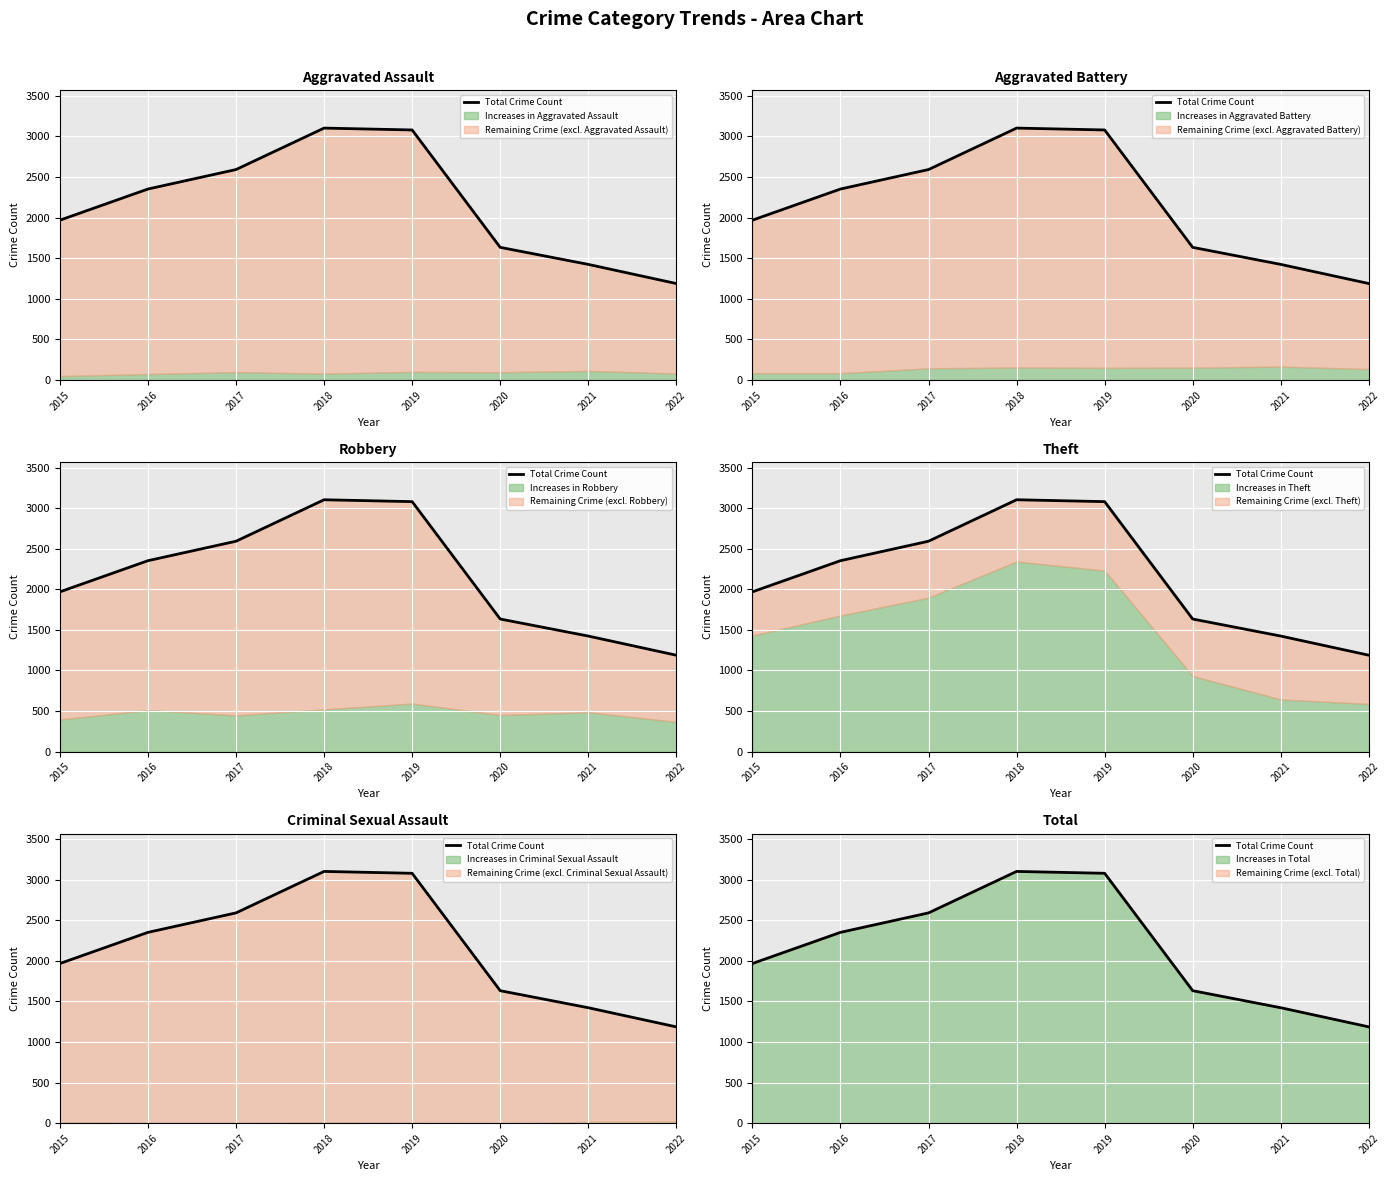

At which category does the data reach its first local peak?

2018